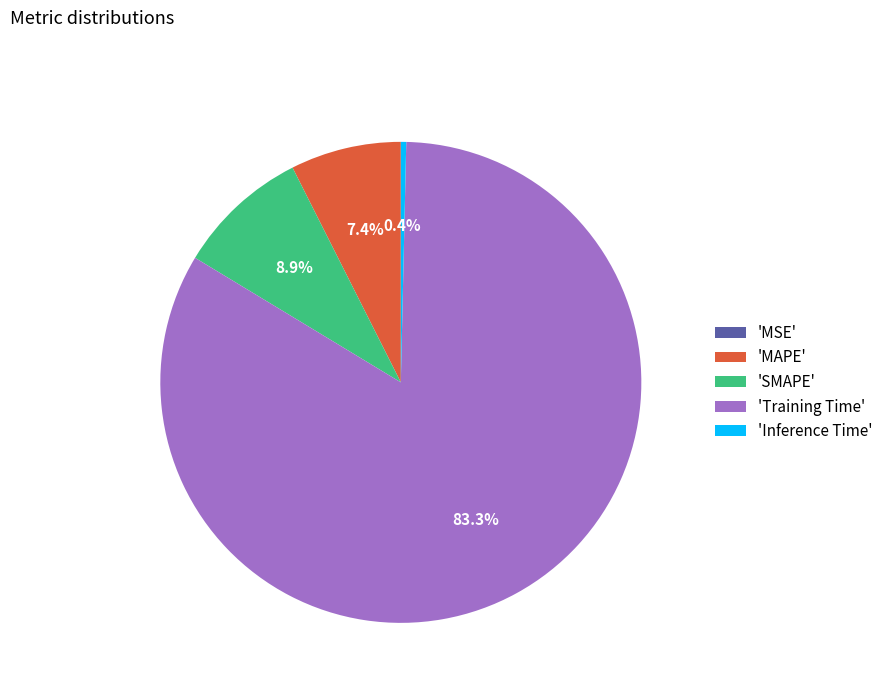

Which category has the biggest portion of the pie?

'Training Time'